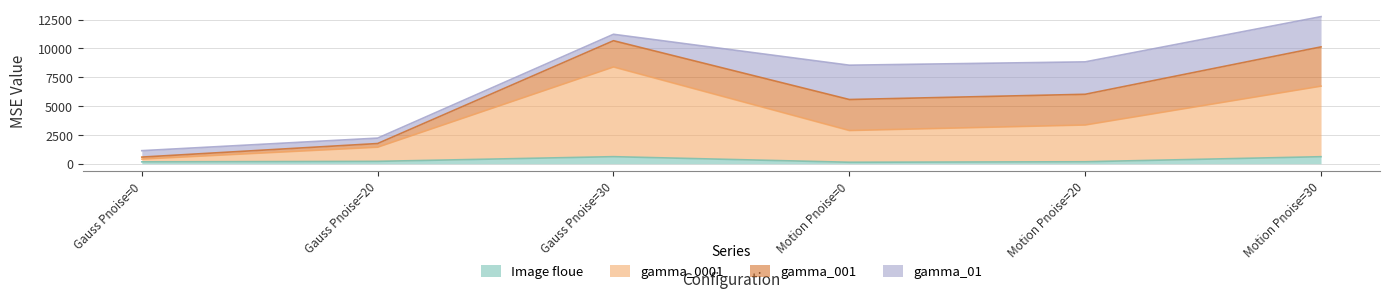

At which category is the sum across all series the highest?

Motion Pnoise=30